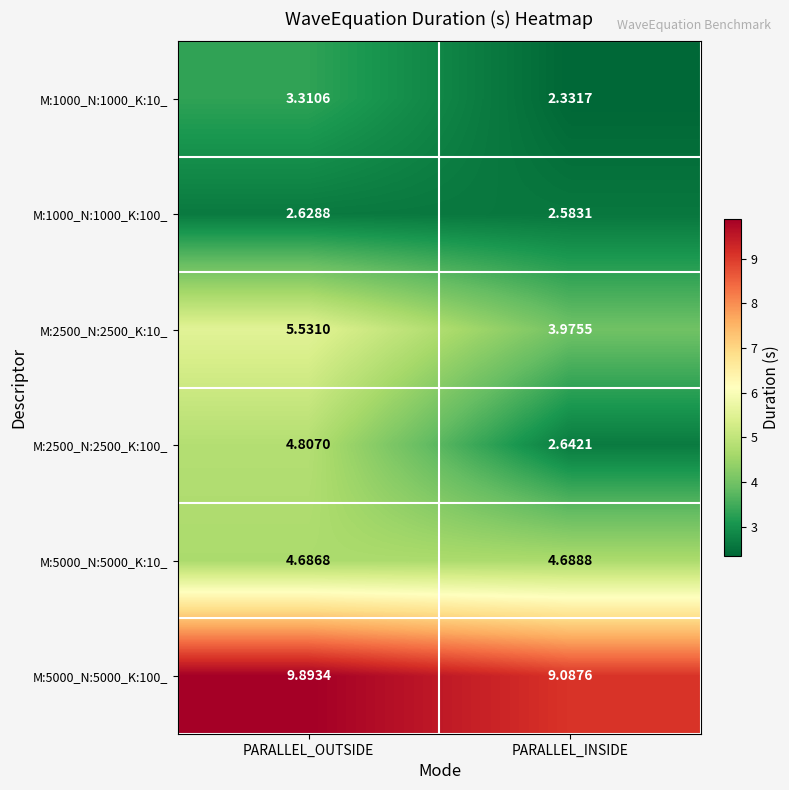

Rank the categories by M:1000_N:1000_K:100_ value from highest to lowest.

PARALLEL_OUTSIDE, PARALLEL_INSIDE